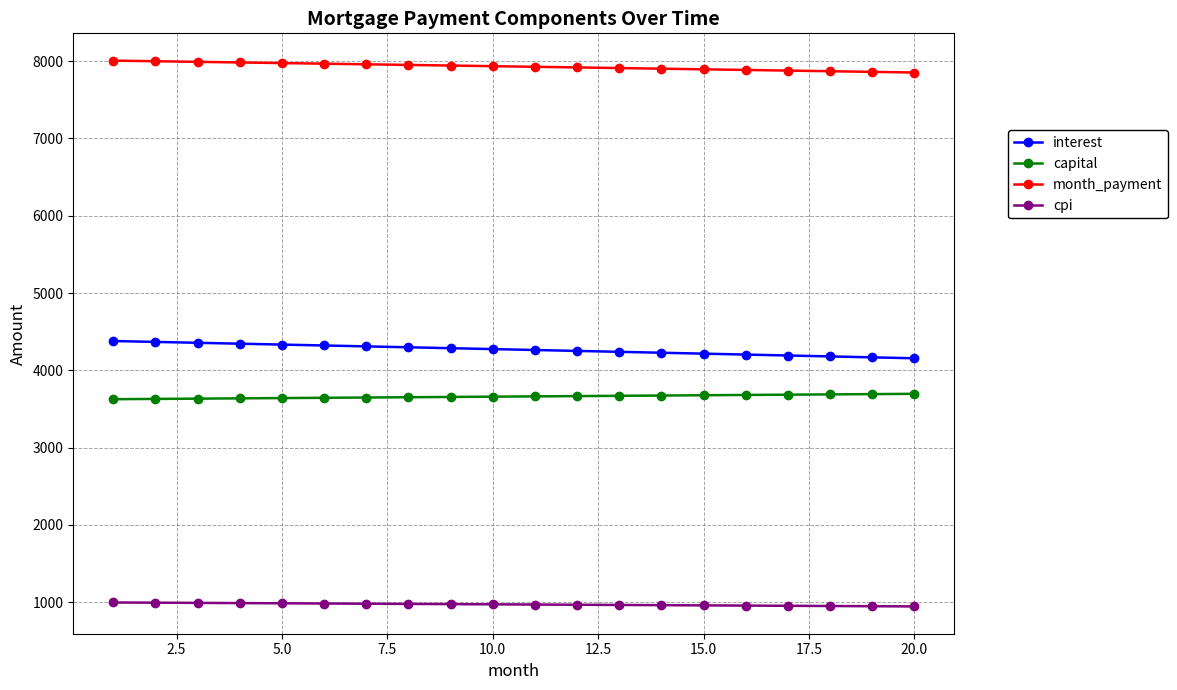

What is the highest value of the capital series?

3696.3